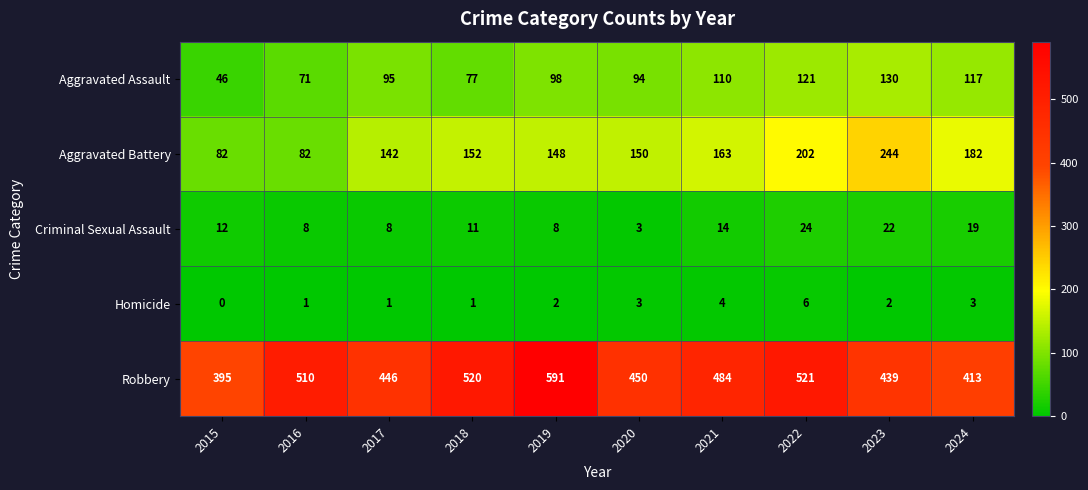

What is the highest value of the Aggravated Assault series?

130